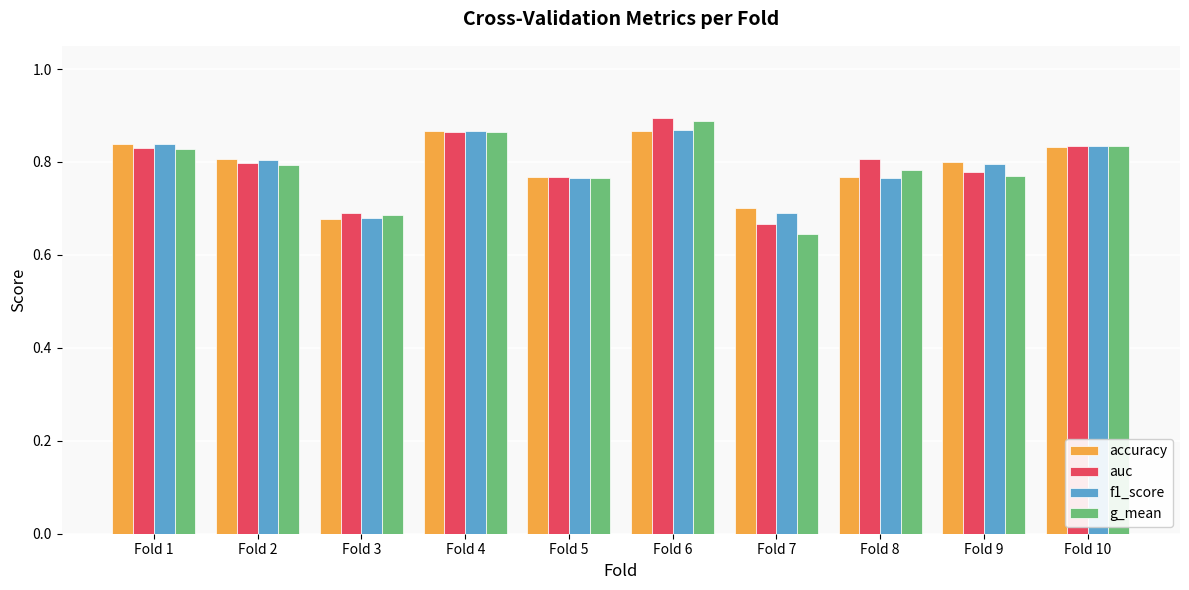

At which category is the sum across all series the highest?

Fold 6